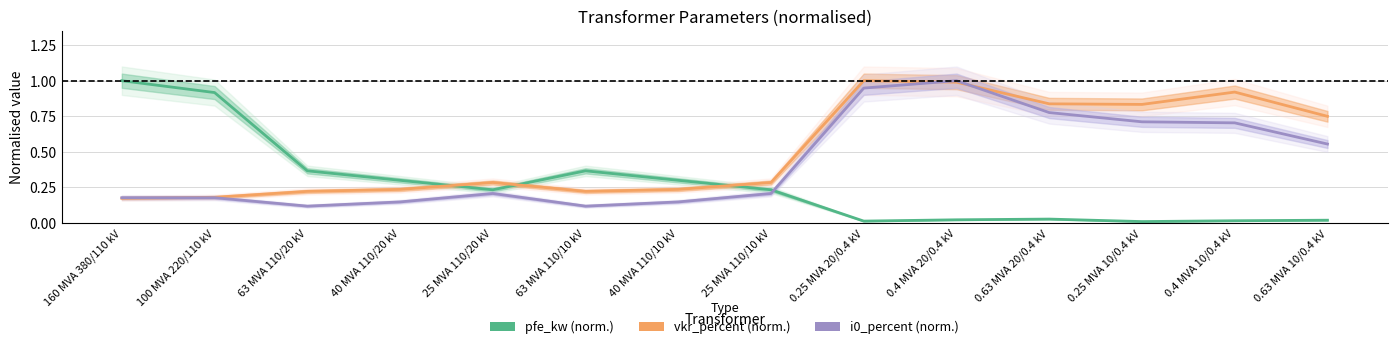

What value does the i0_percent (norm.) series have at 160 MVA 380/110 kV?

0.2